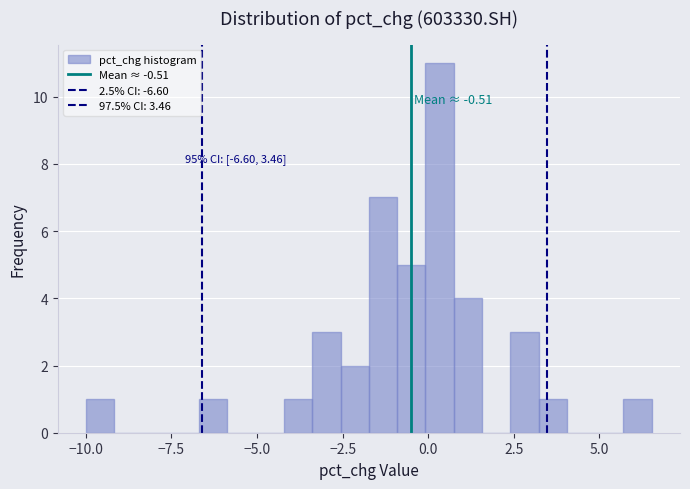

Read against the x-axis, roughly where is the centre of the tallest bar?

0.5